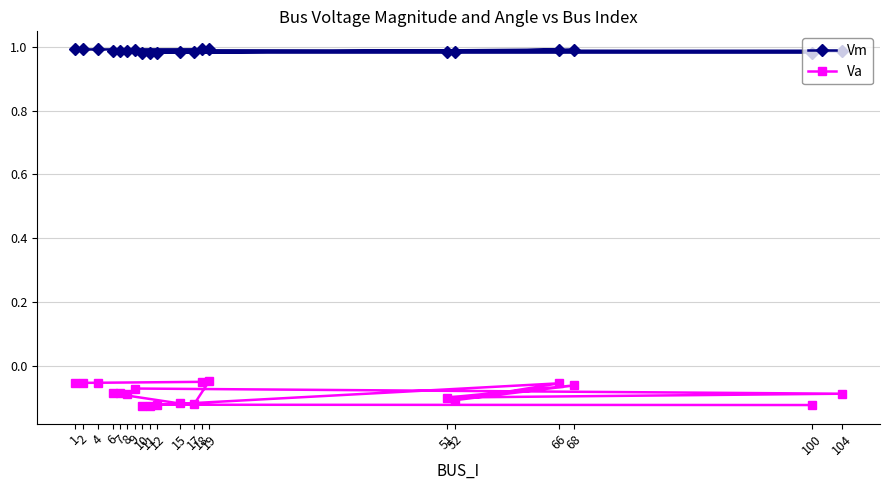

Which series has the largest total across all categories?

Vm